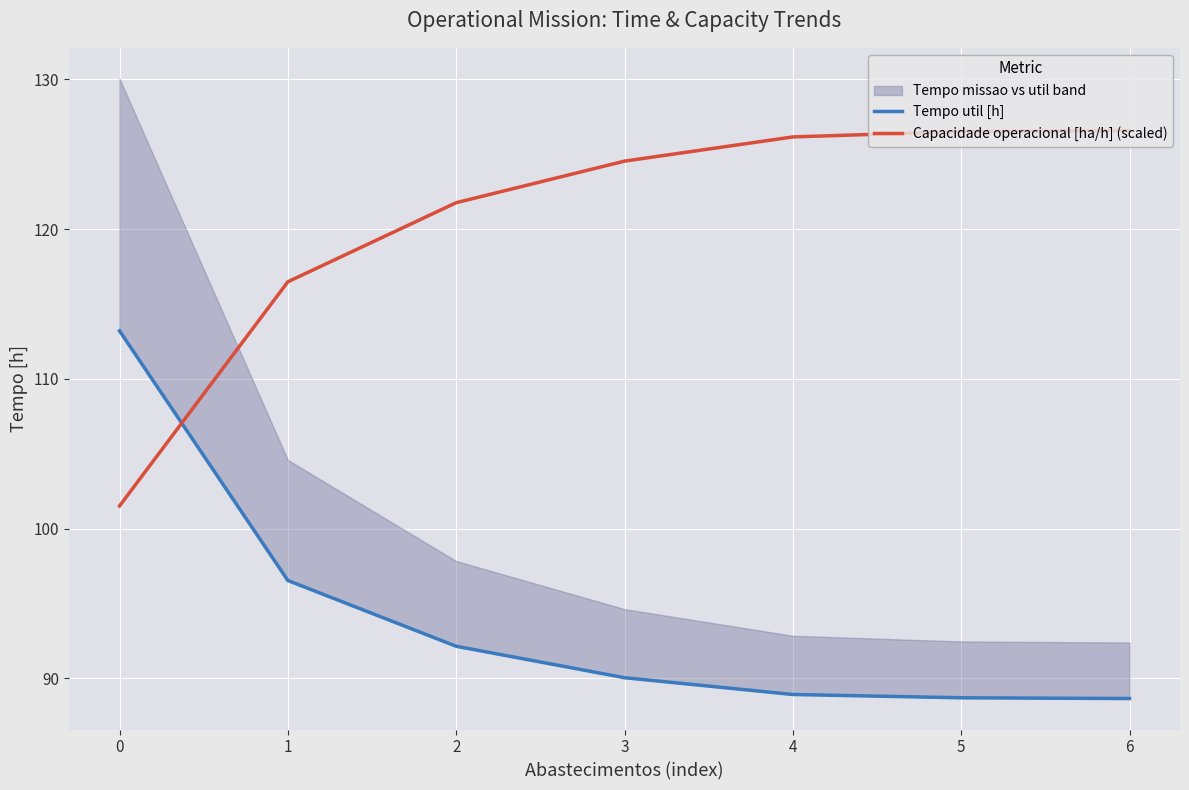

What is the value of the Tempo util [h] point at the 4th from the left?

90.0